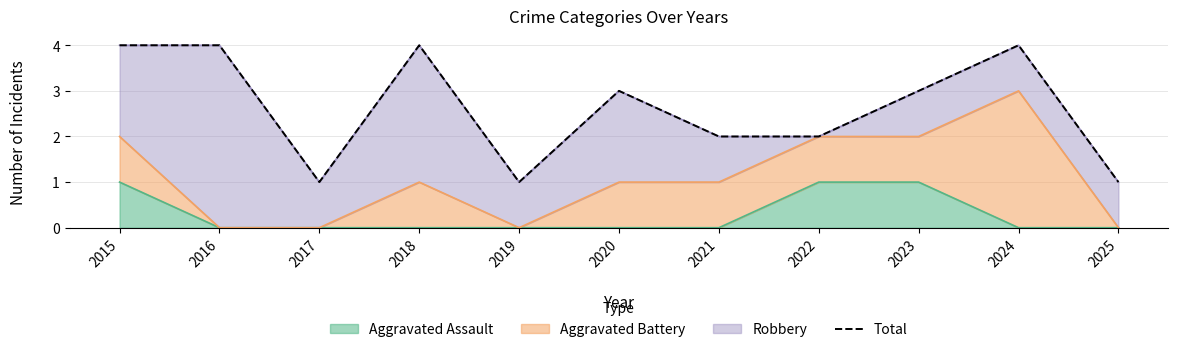

Which has a higher value, 2023 or 2025?

2023